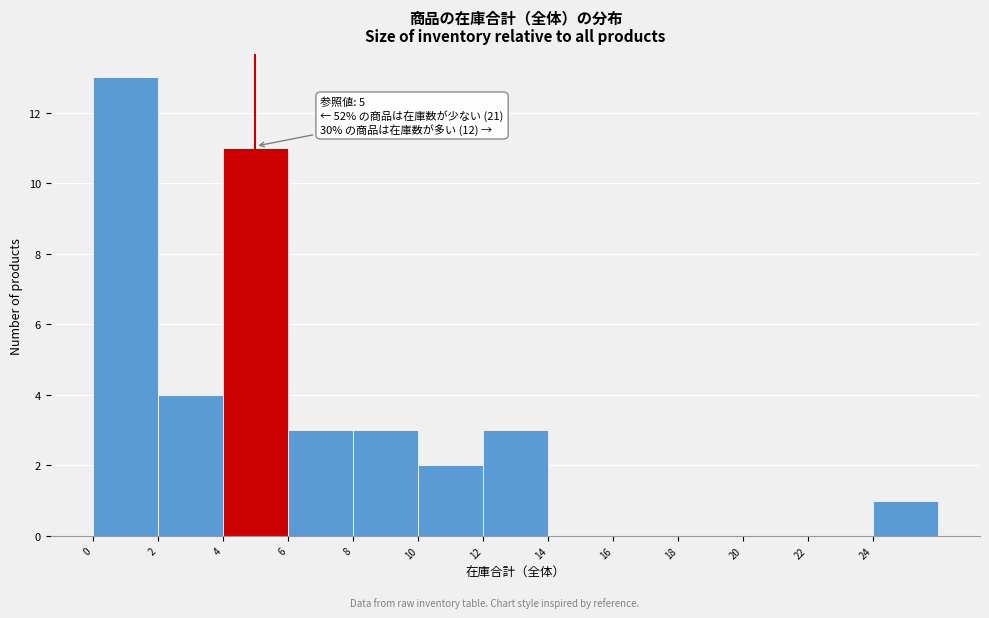

Over which range of the x-axis is the bar tallest?

0 to 2